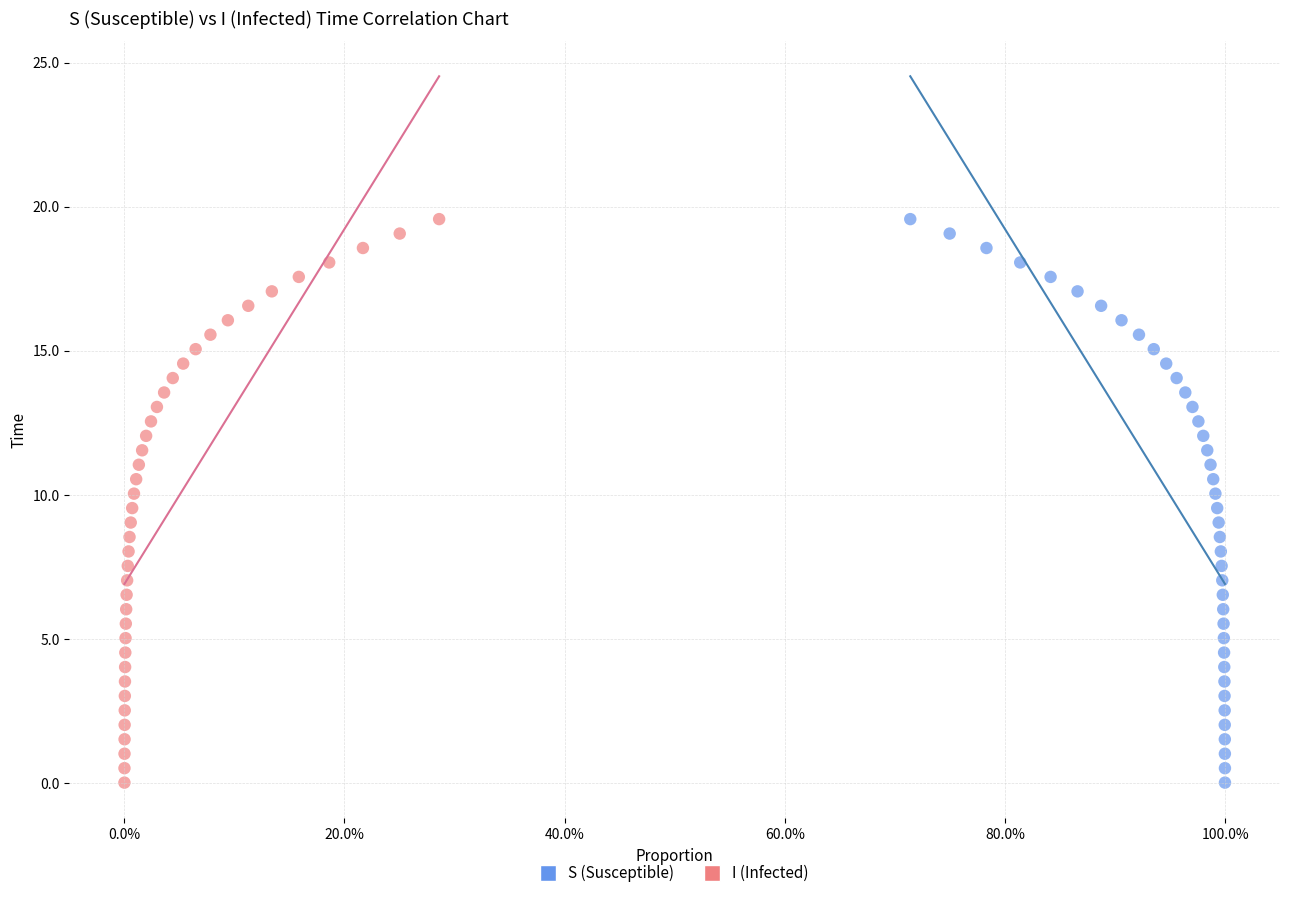

What are all the series names shown in the legend?

S (Susceptible), I (Infected)